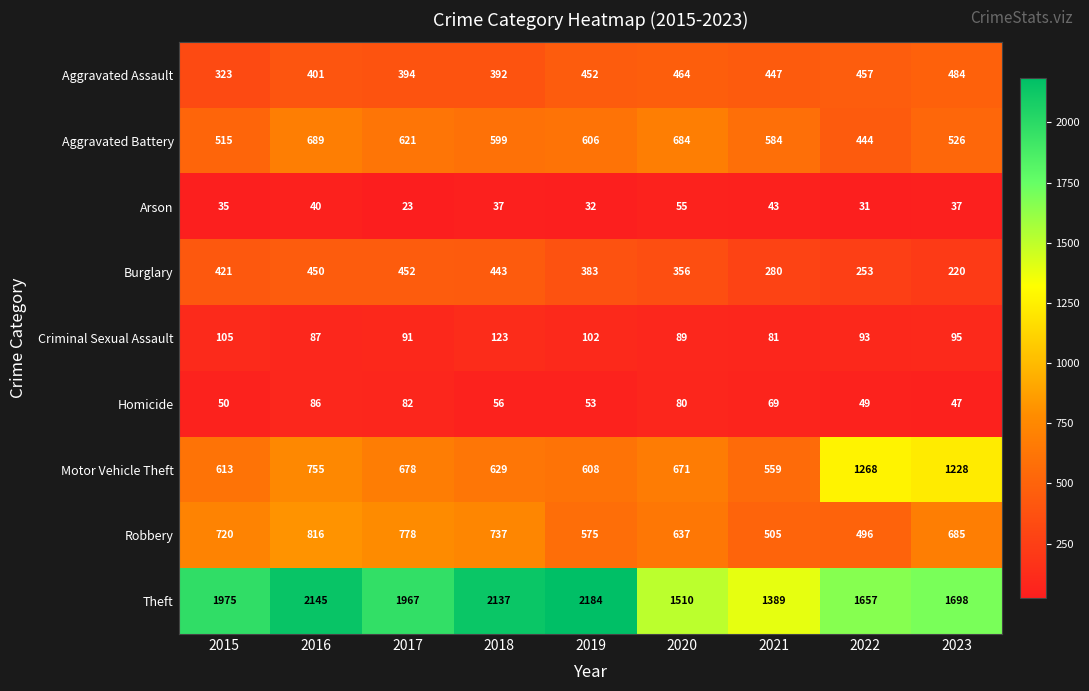

Where does the Aggravated Battery series first go above 599?

2016